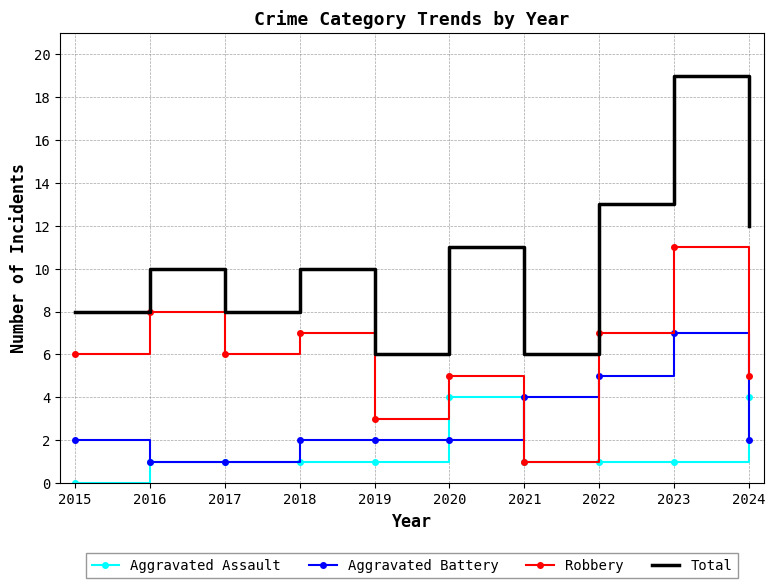

At which category does the chart reach its minimum across all series?

2015